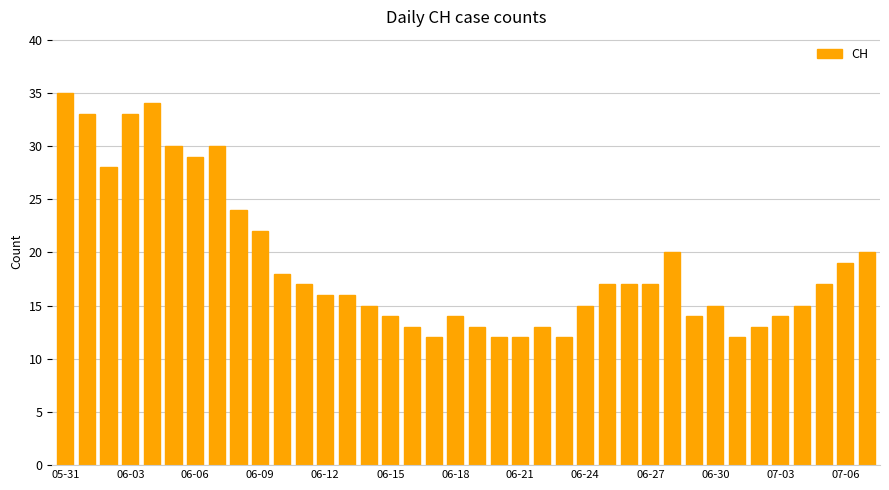

What is the value of the 37th bar from the left?

19